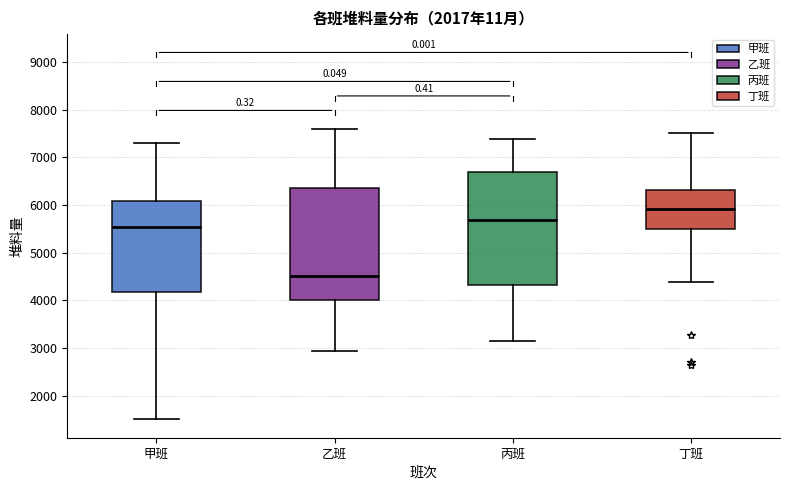

Reading left to right, transcribe this box plot: for each box, give where its median line is, the range the box spans, and where its two whiskers end, as read against the y-axis. The values are not printed on the chart, so give them approximately, as read against the axis.

甲班: median 5500, box 4200 to 6100, whiskers 1500 to 7300
乙班: median 4500, box 4000 to 6400, whiskers 2900 to 7600
丙班: median 5700, box 4300 to 6700, whiskers 3100 to 7400
丁班: median 5900, box 5500 to 6300, whiskers 4400 to 7500